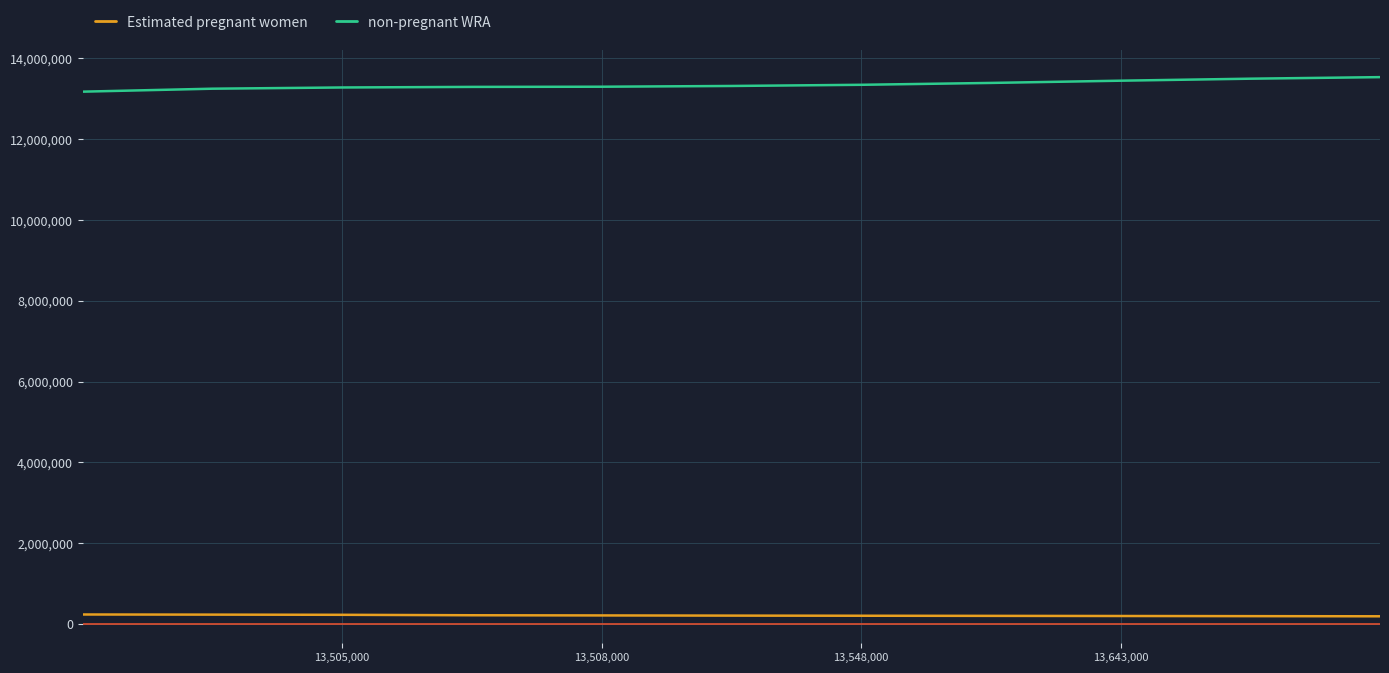

What are all the series names shown in the legend?

Estimated pregnant women, non-pregnant WRA